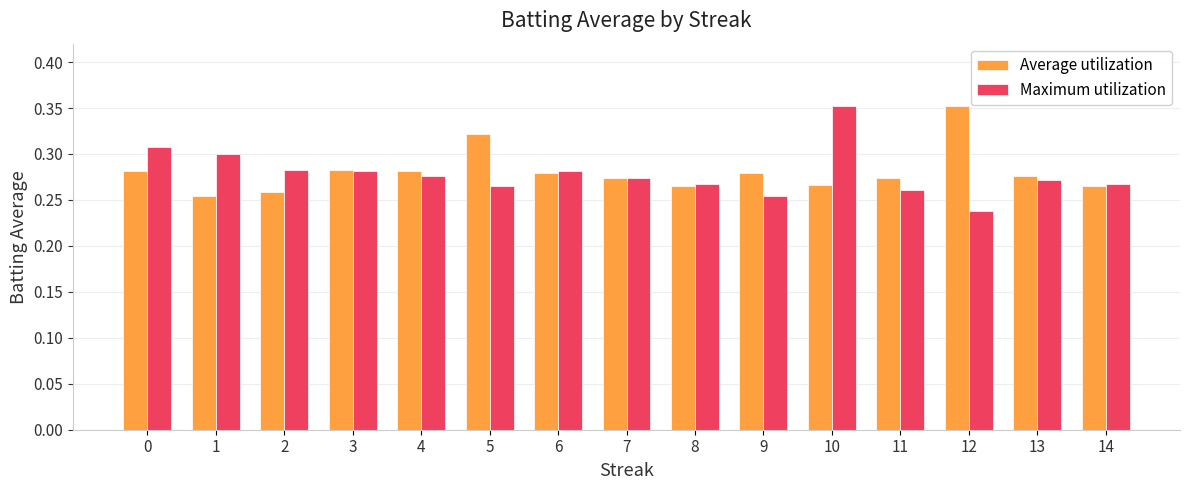

Does the chart contain stacked bars?

No